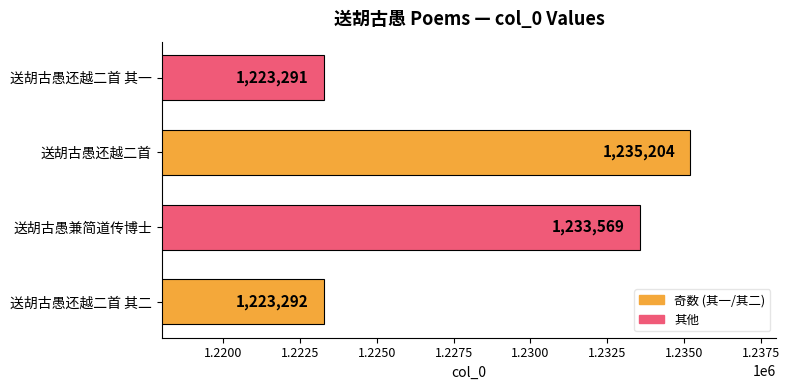

The value at 送胡古愚兼简道传博士 is 1233569. True or false?

True